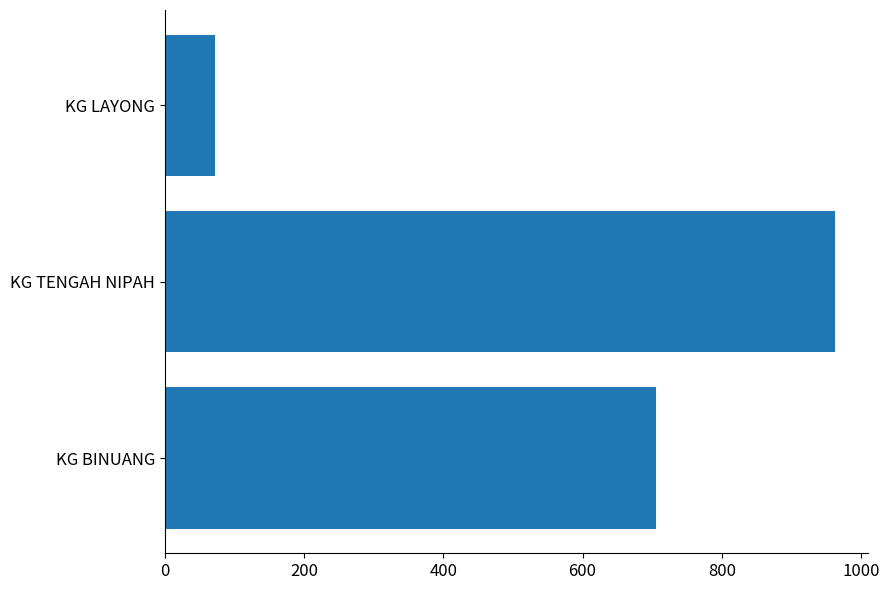

Rank the categories by value from lowest to highest.

KG LAYONG, KG BINUANG, KG TENGAH NIPAH